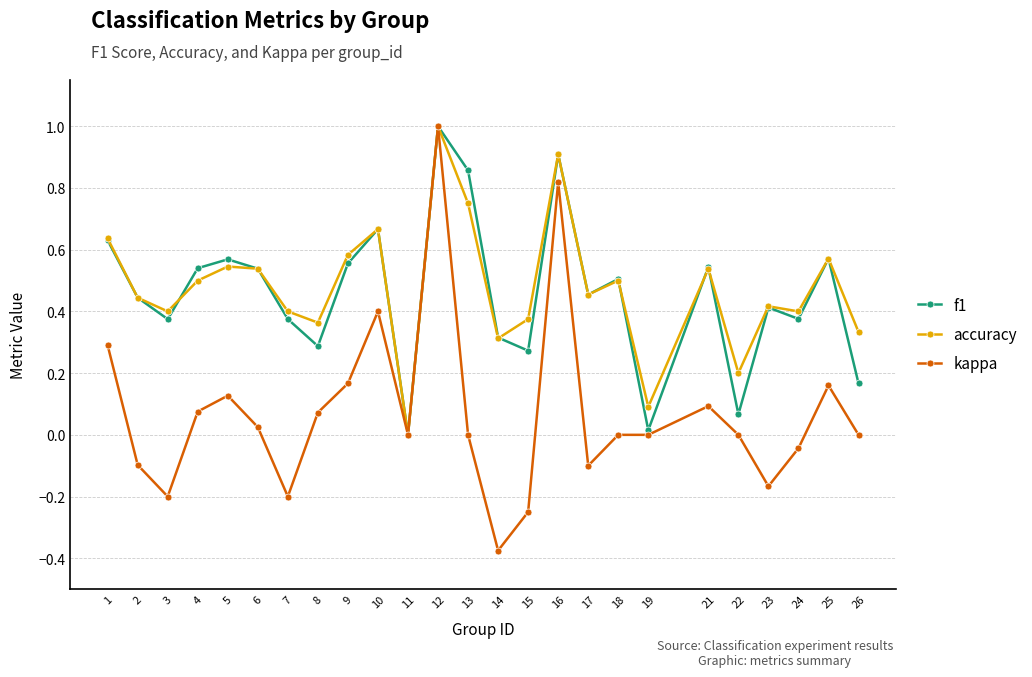

The f1 series shows 0.1 at 21. True or false?

False